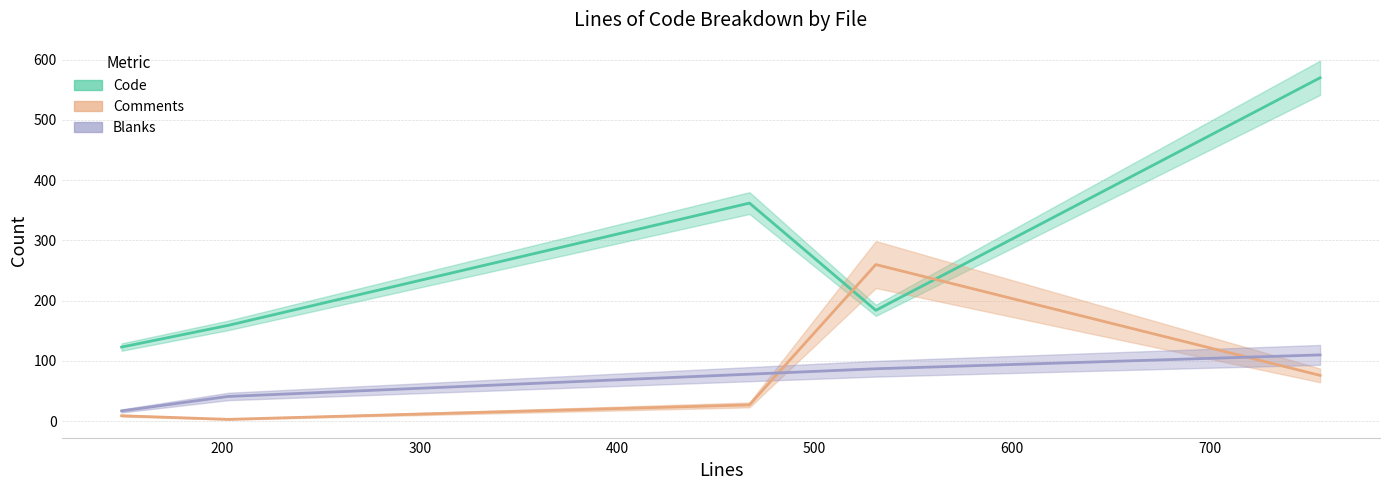

How many categories are shown in the chart?

5